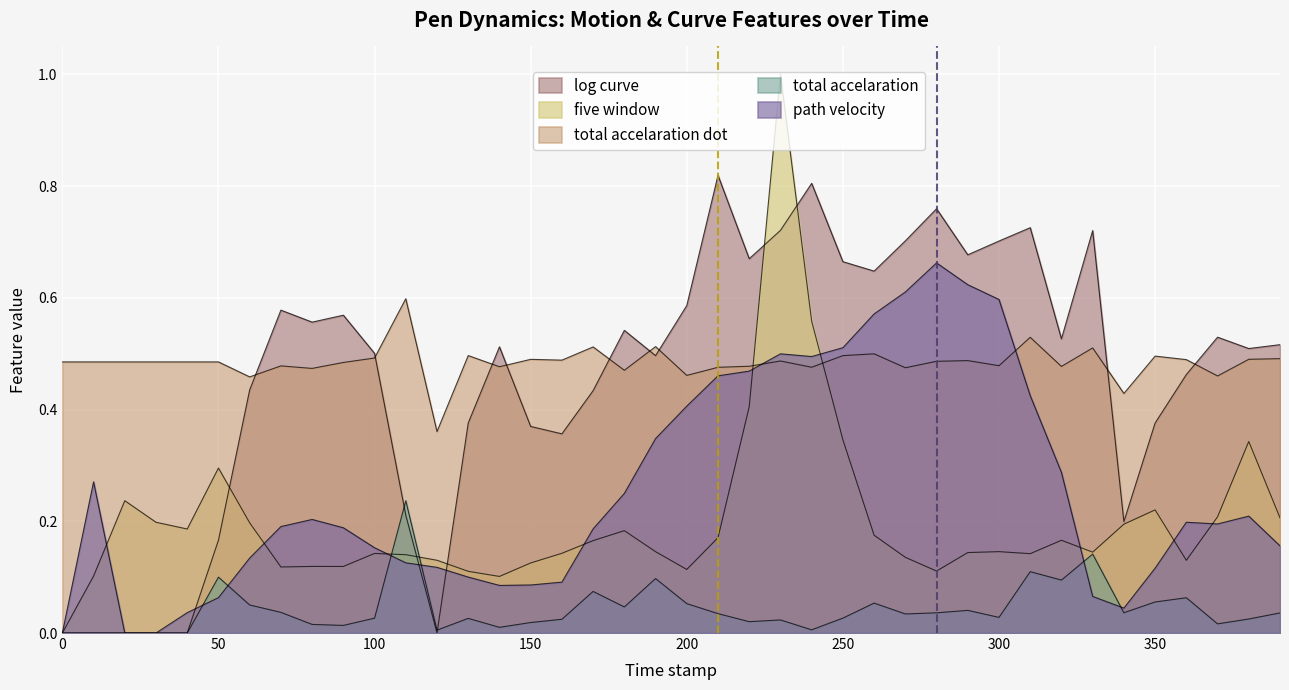

The value of path_velocity at 260.0 is 0.8. True or false?

False